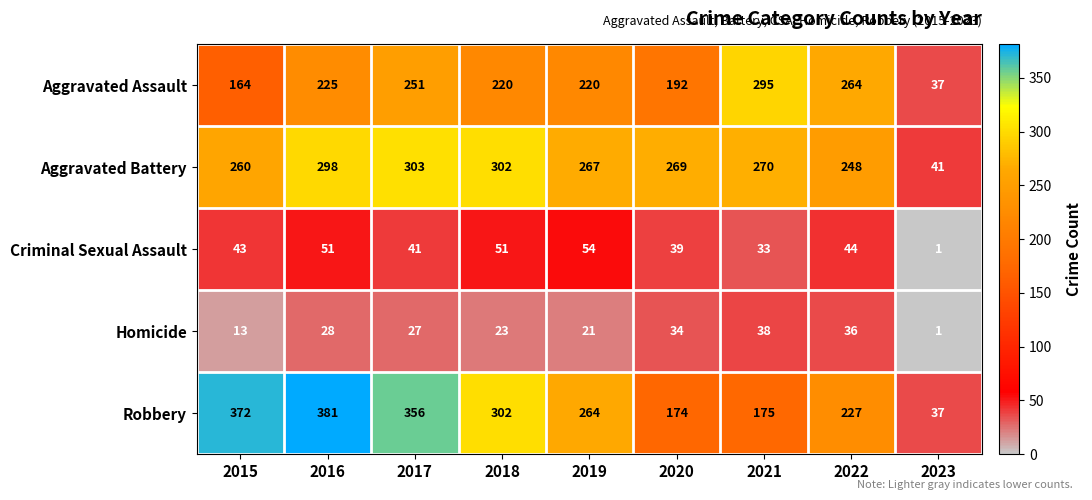

The value of Robbery at 2019 is 264. True or false?

True